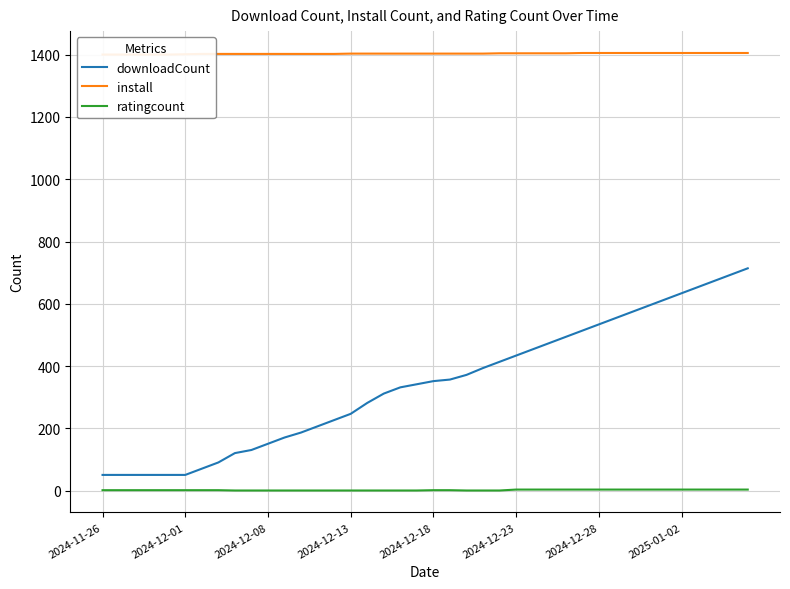

The downloadCount series shows 944 at 32. True or false?

False